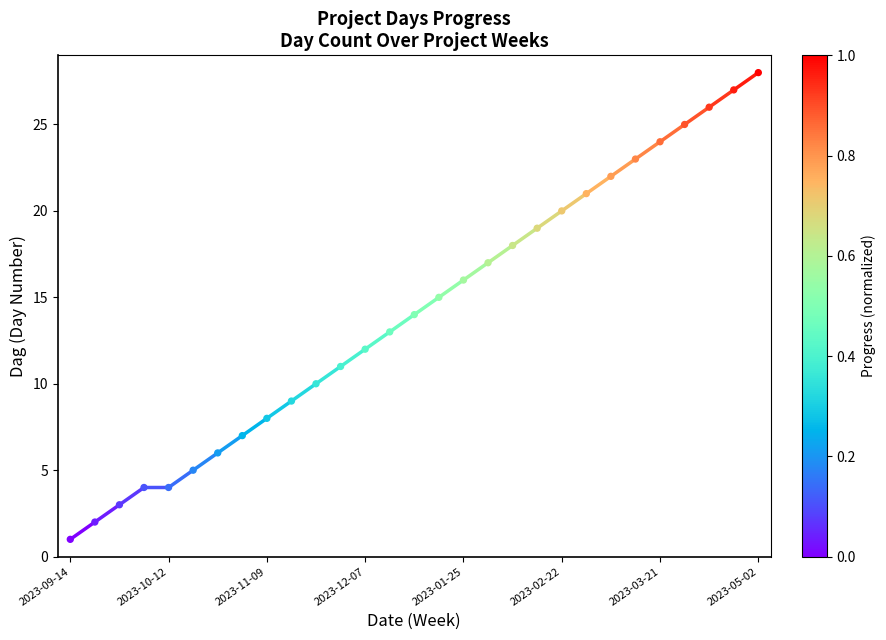

What is the ratio of the value at 2023-12-21 to the value at 2023-03-07?

0.6